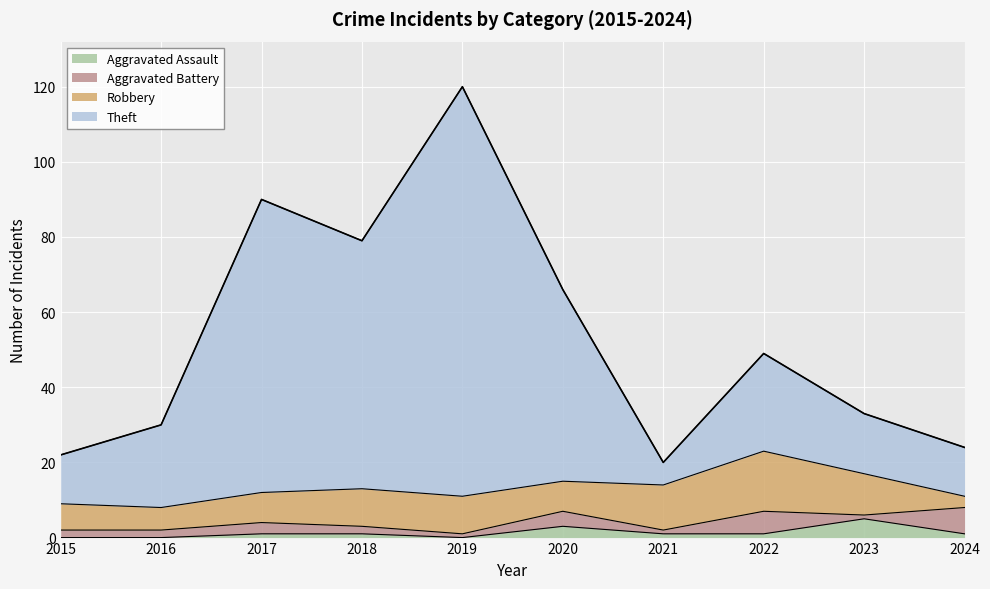

Is it true that Aggravated Assault equals 1 at 2022?

True